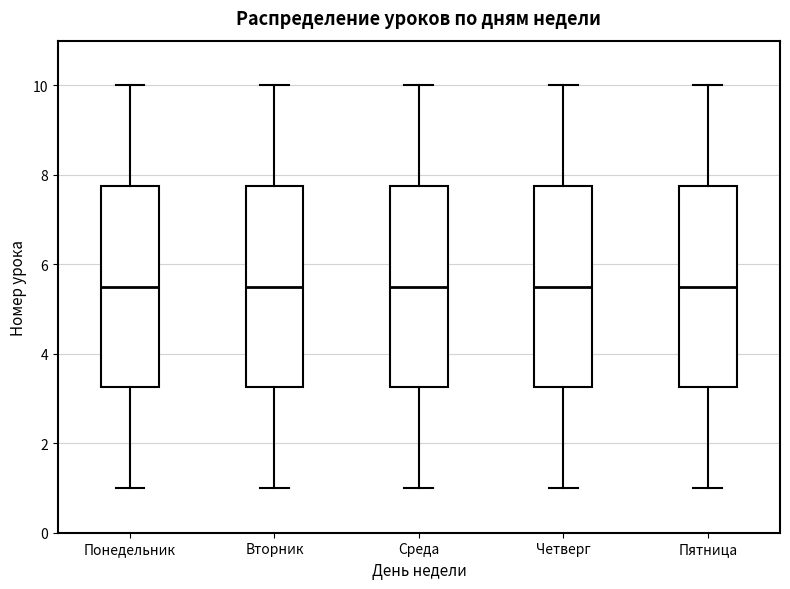

Reading left to right, read every box against the y-axis: the position of its median line, the range the box covers, and the ends of its whiskers. The values are not printed on the chart, so give them approximately, as read against the axis.

Понедельник: median 5.6, box 3.2 to 7.8, whiskers 1.0 to 10.0
Вторник: median 5.6, box 3.2 to 7.8, whiskers 1.0 to 10.0
Среда: median 5.6, box 3.2 to 7.8, whiskers 1.0 to 10.0
Четверг: median 5.6, box 3.2 to 7.8, whiskers 1.0 to 10.0
Пятница: median 5.6, box 3.2 to 7.8, whiskers 1.0 to 10.0